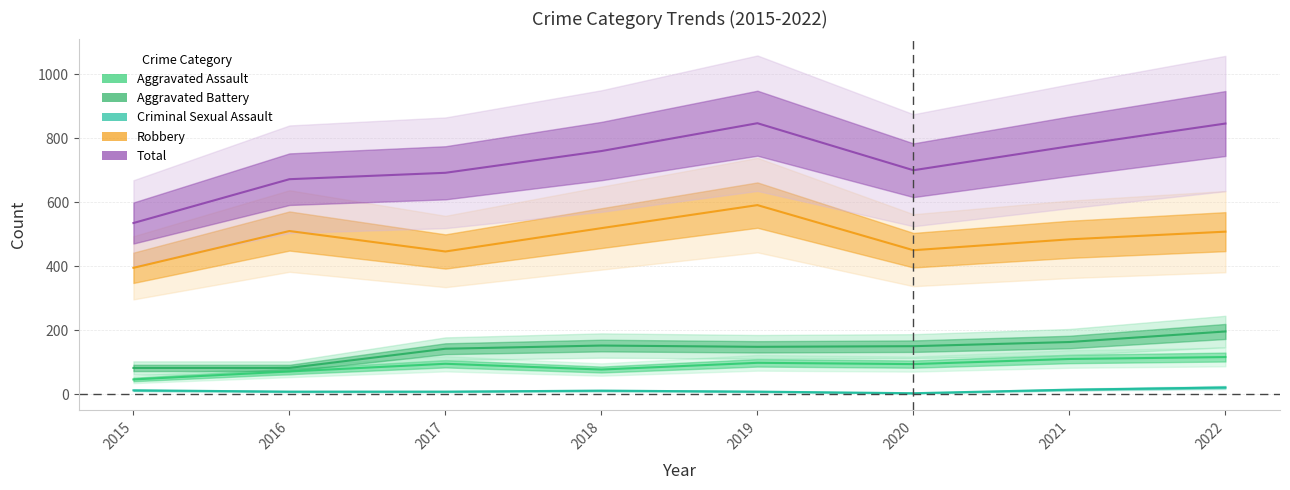

What is the sum of the Robbery values at 2016 and 2019?

1101